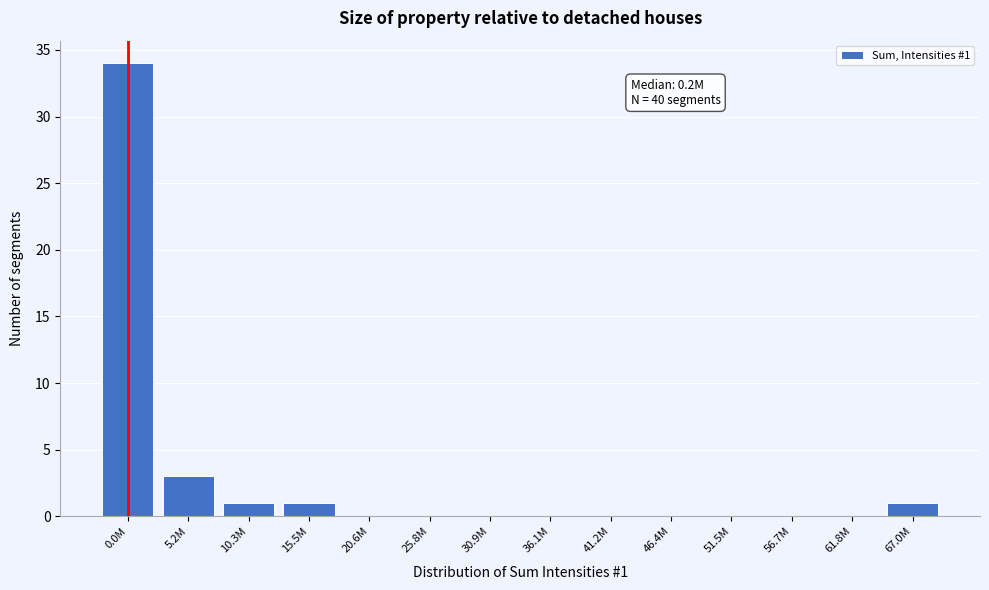

Reading right to left, extract all data points from this chart.

67.0M=1	61.8M=0	56.7M=0	51.5M=0	46.4M=0	41.2M=0	36.1M=0	30.9M=0	25.8M=0	20.6M=0	15.5M=1	10.3M=1	5.2M=3	0.0M=34